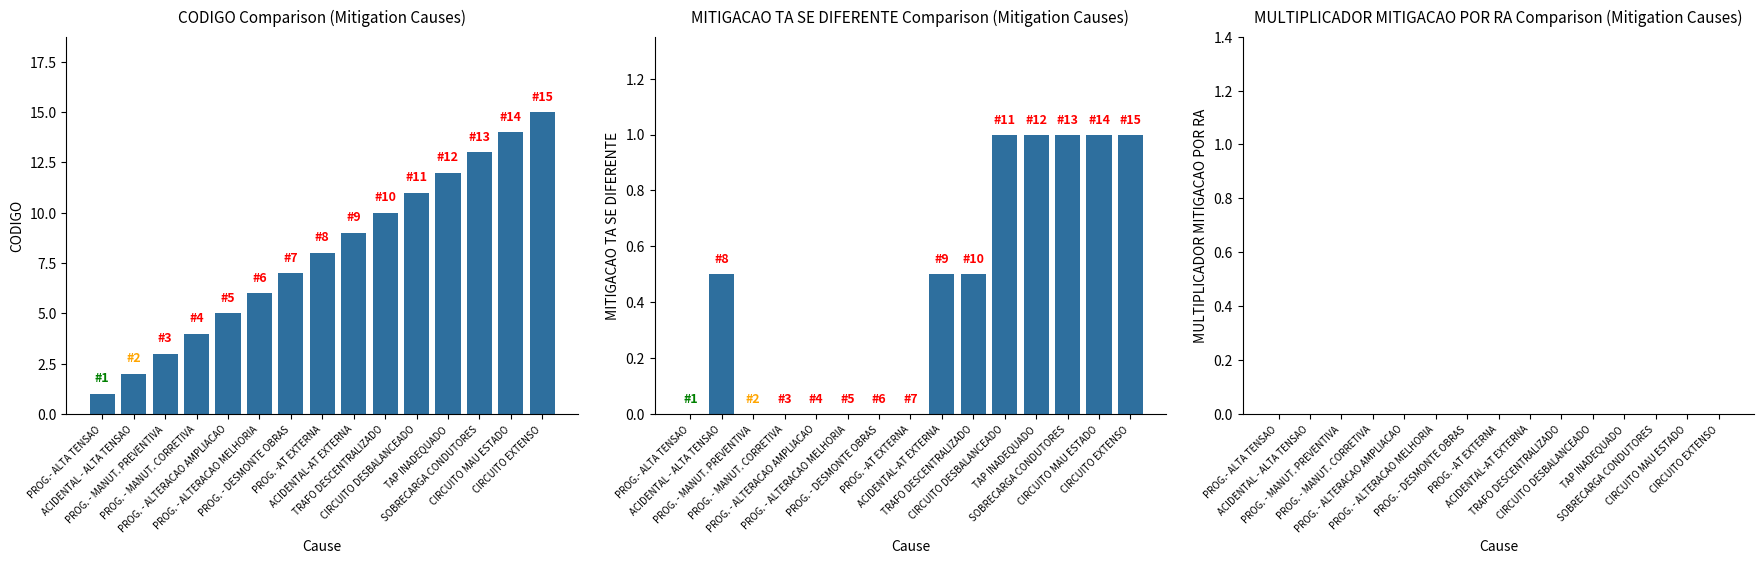

Does the chart contain stacked bars?

No